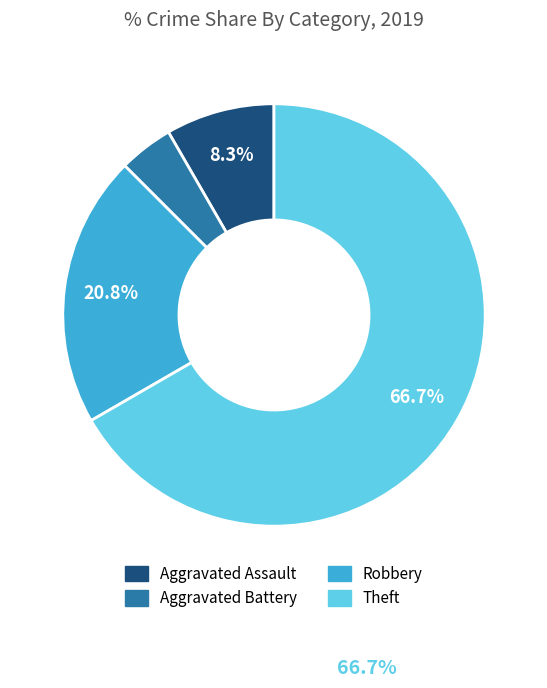

What portion of the pie excludes Theft?

33.3%